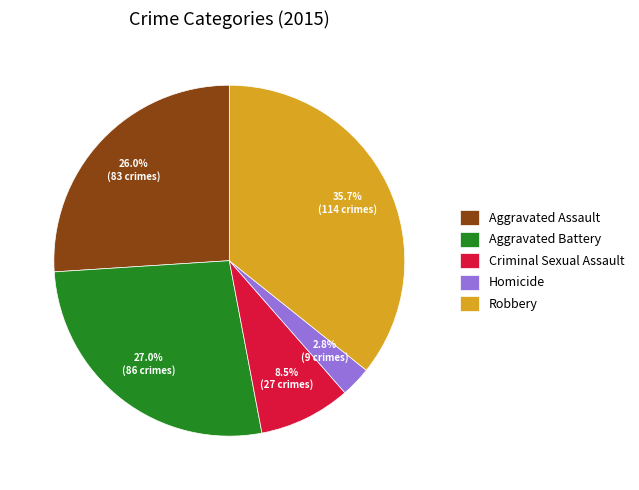

To the nearest percent, what is the difference between the largest and smallest slice percentages?

33%